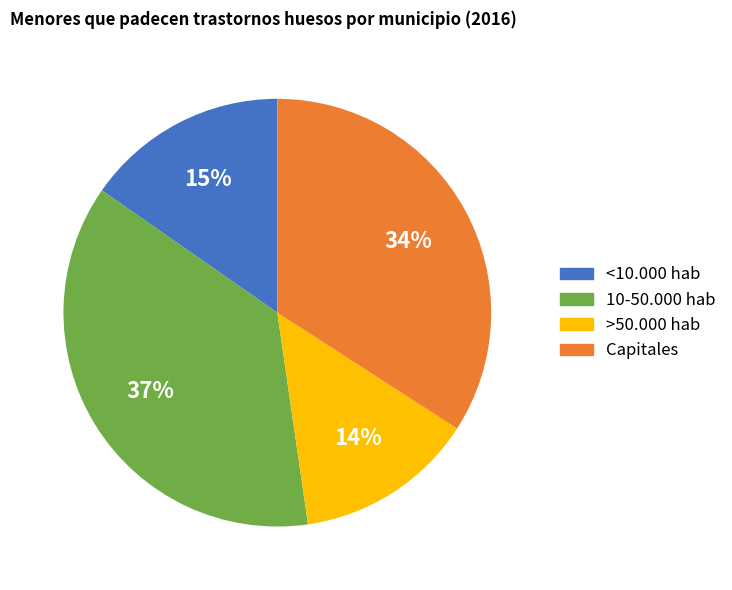

Combined, do <10.000 hab and Capitales account for over 50%?

No